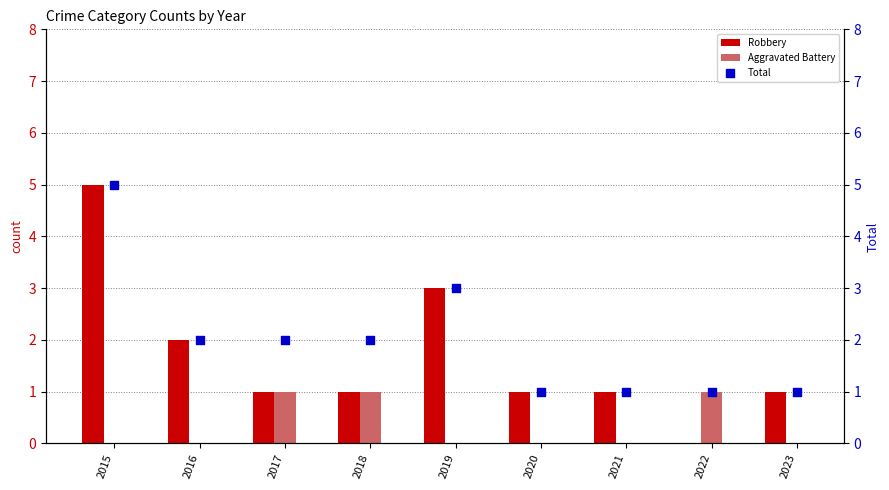

Is the value of Robbery at 2015 greater than the value of Aggravated Battery at 2016?

Yes